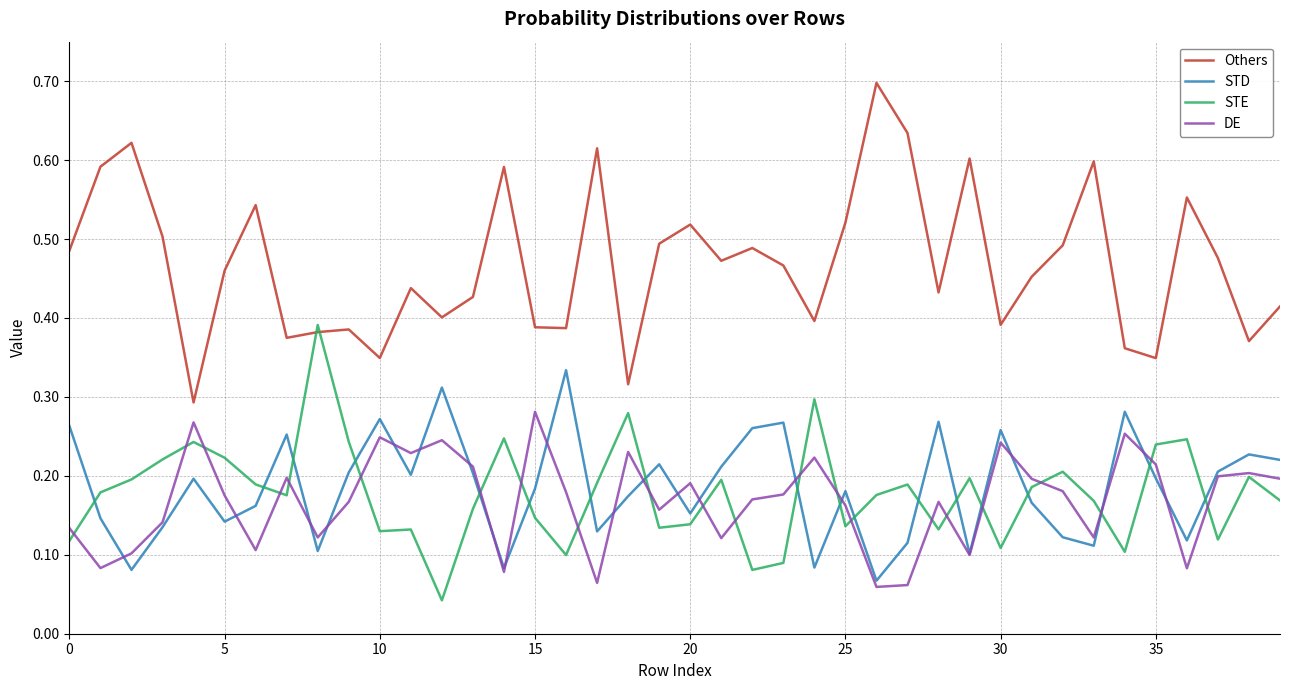

Does the chart display data point markers on the line(s)?

No